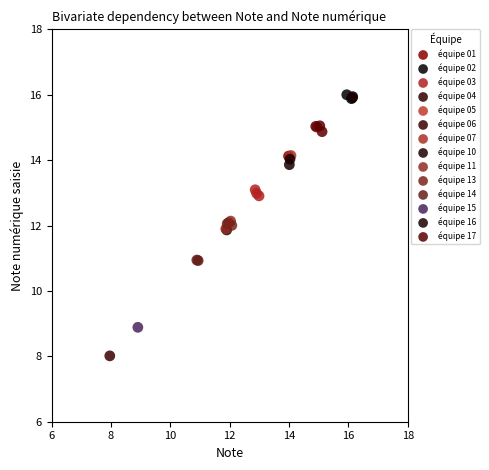

What are all the series names shown in the legend?

équipe 01, équipe 02, équipe 03, équipe 04, équipe 05, équipe 06, équipe 07, équipe 10, équipe 11, équipe 13, équipe 14, équipe 15, équipe 16, équipe 17